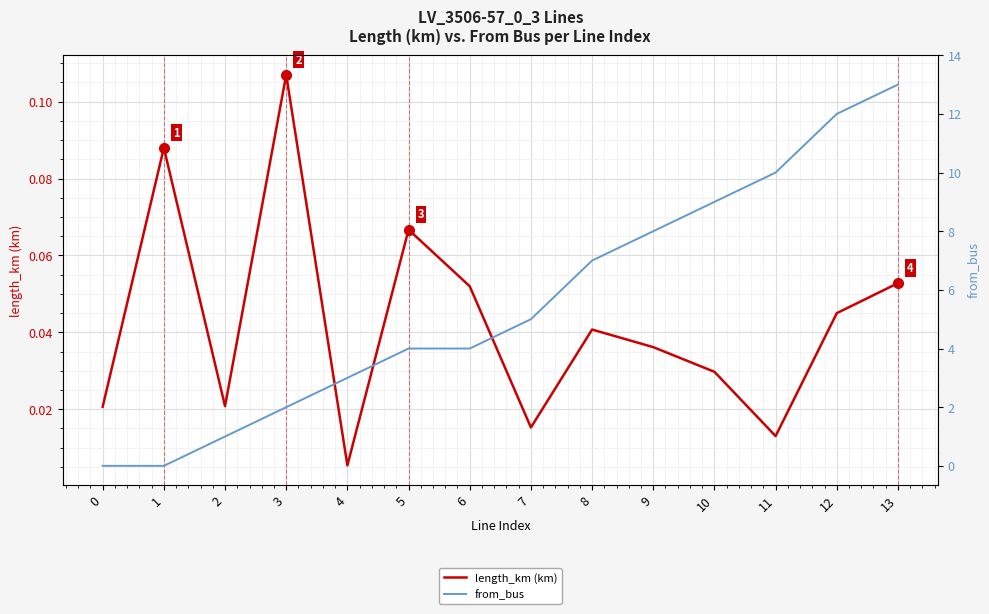

Between 5 and 12, which series saw the biggest shift?

from_bus